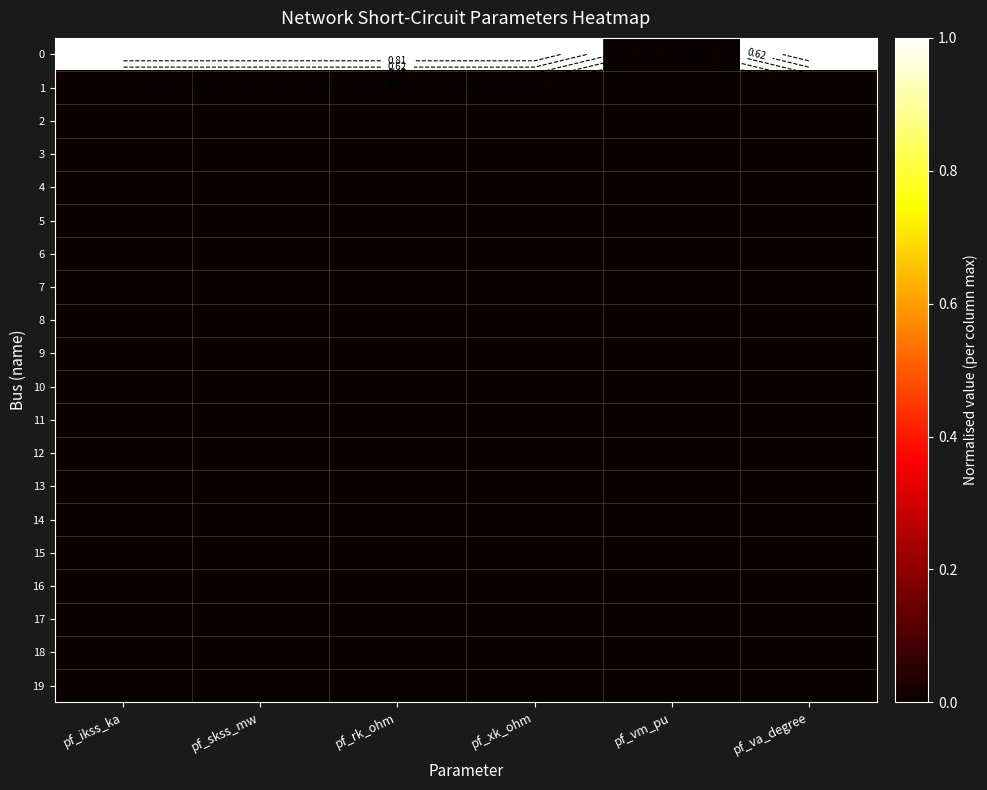

Between pf_skss_mw and pf_va_degree, which is larger?

pf_skss_mw